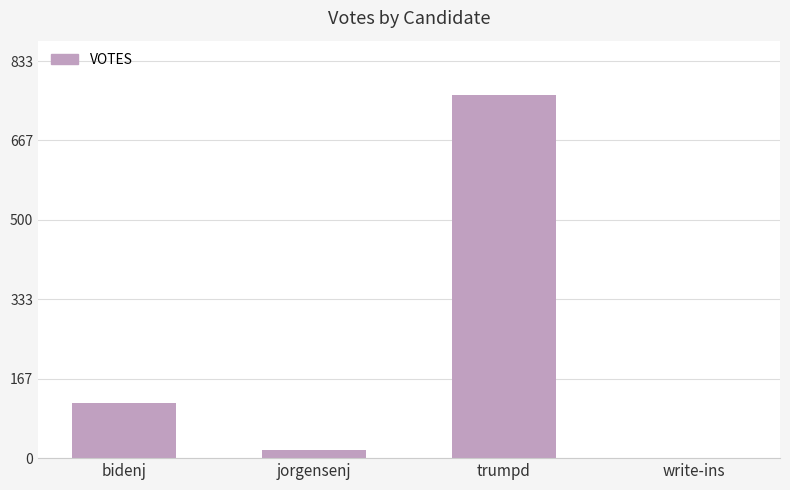

Reading left to right, transcribe all the data shown in this chart.

bidenj=115	jorgensenj=18	trumpd=762	write-ins=0